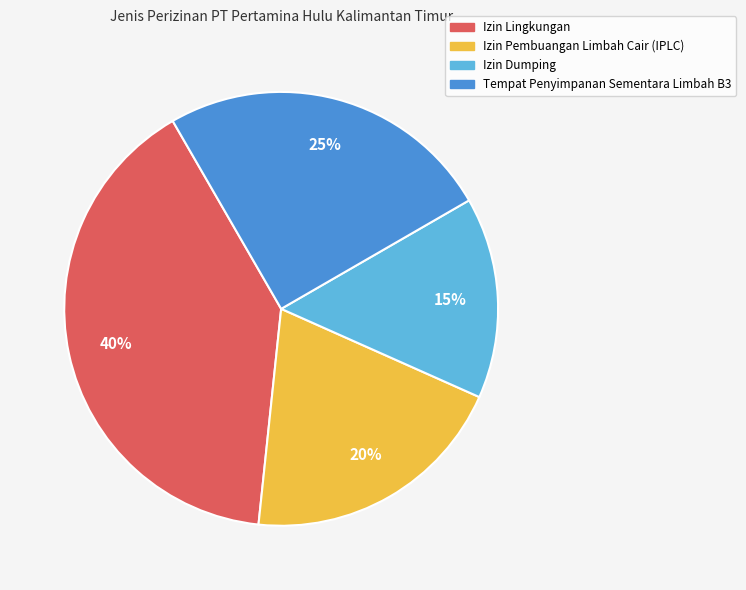

Between Izin Lingkungan and Izin Dumping, which is larger?

Izin Lingkungan